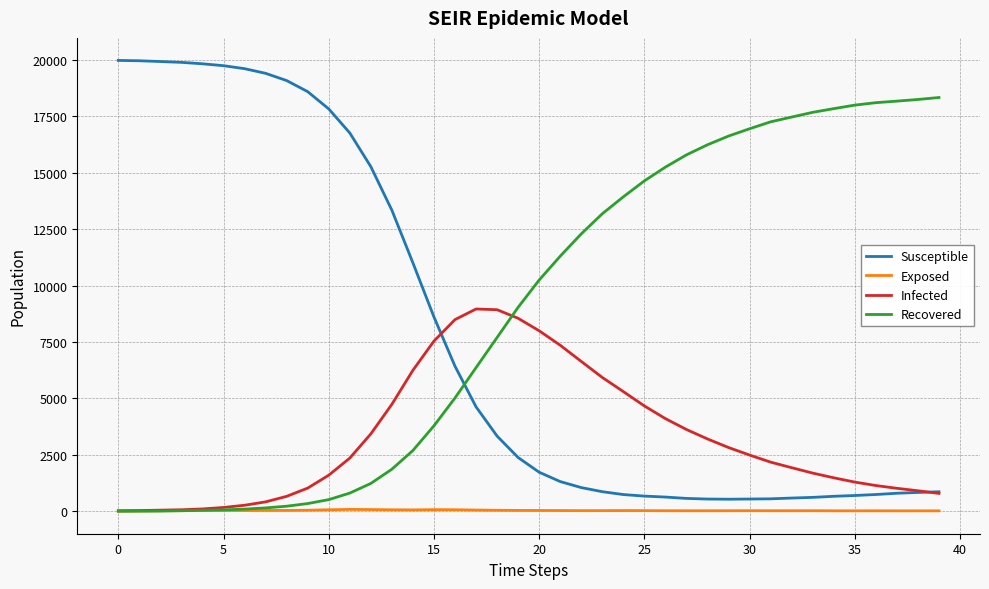

True or false: Susceptible and Exposed intersect in this chart.

False